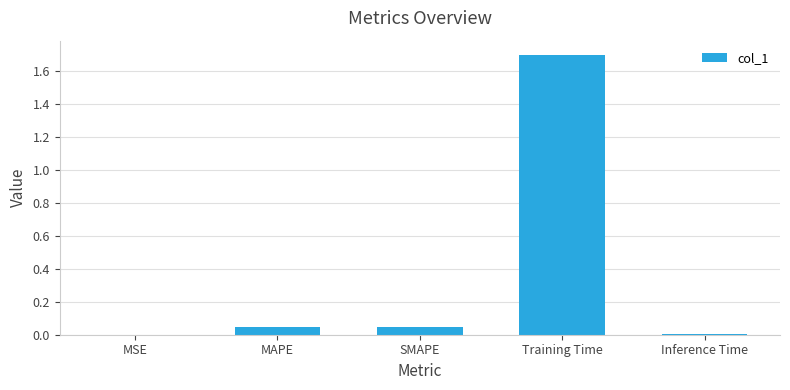

What is the sum of all values?

1.8